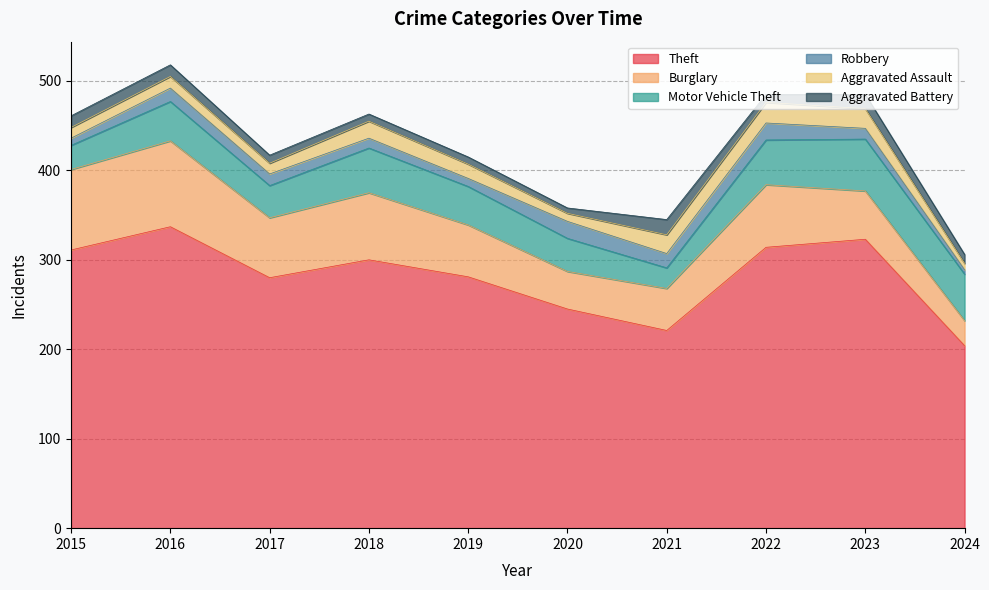

Between 2019 and 2015, which is larger?

2015